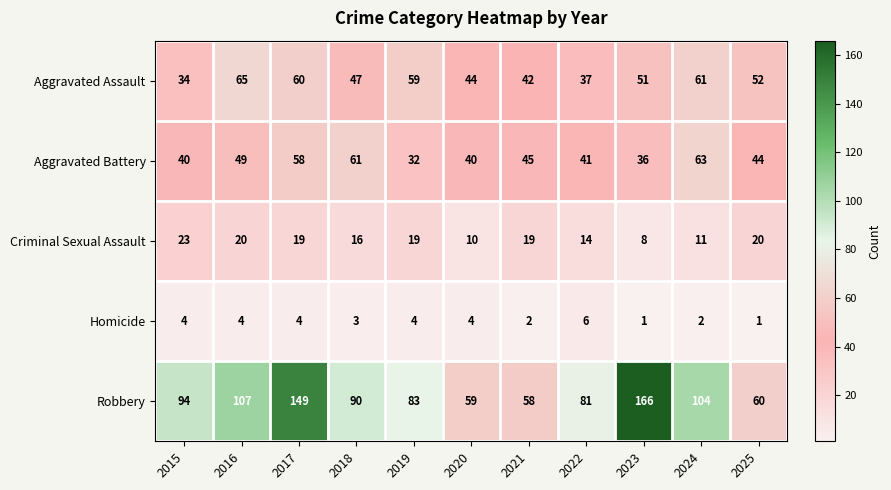

Which series has the largest total across all categories?

Robbery